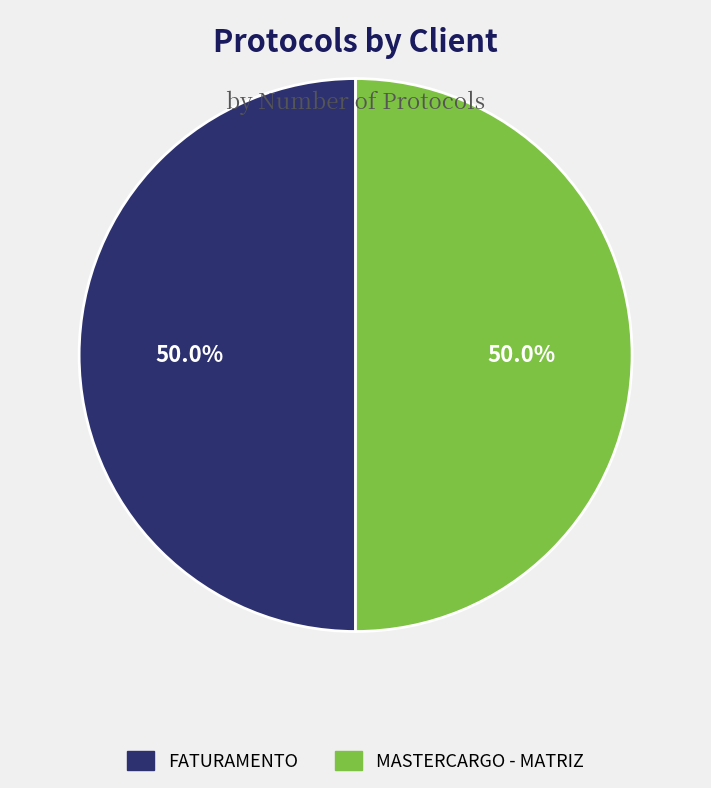

What is the ratio of the value at FATURAMENTO to the value at MASTERCARGO - MATRIZ?

1.0